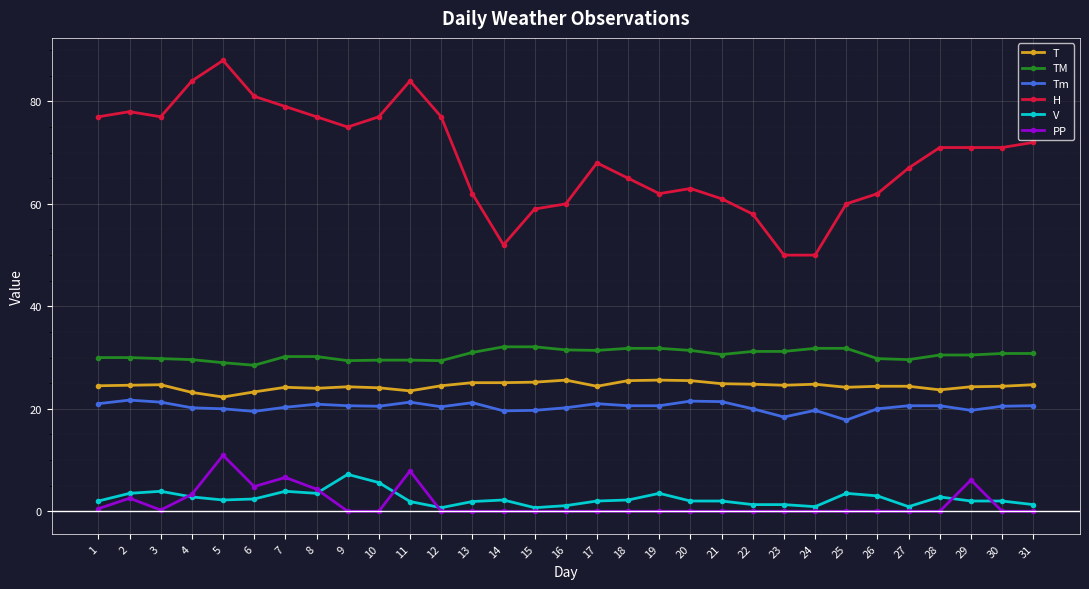

True or false: Tm and TM cross at least once.

False